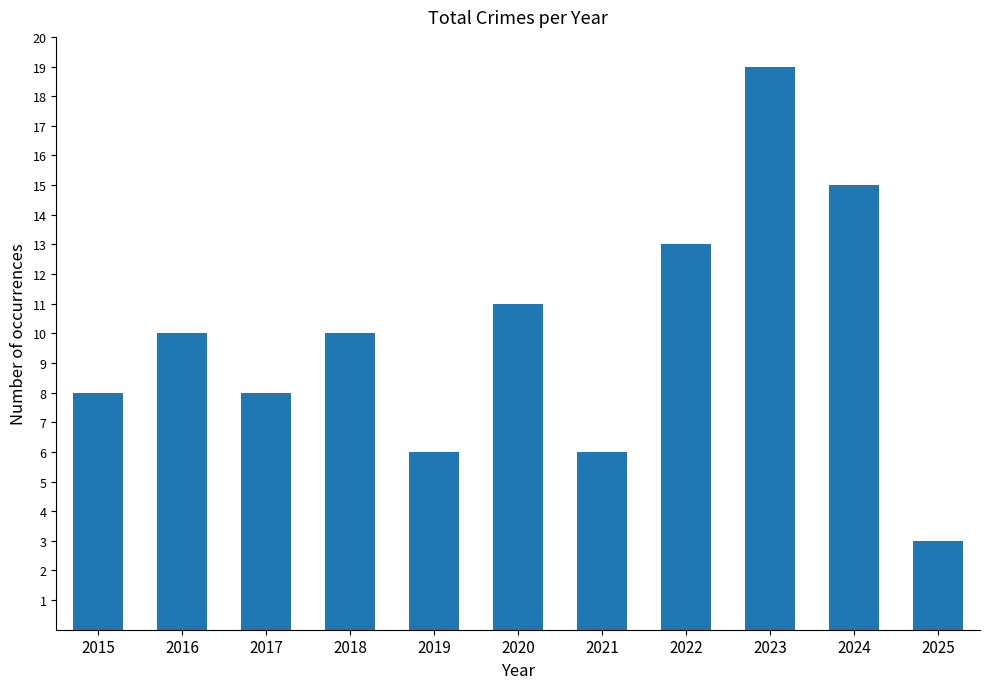

At which category does the chart reach its peak across all series?

2023